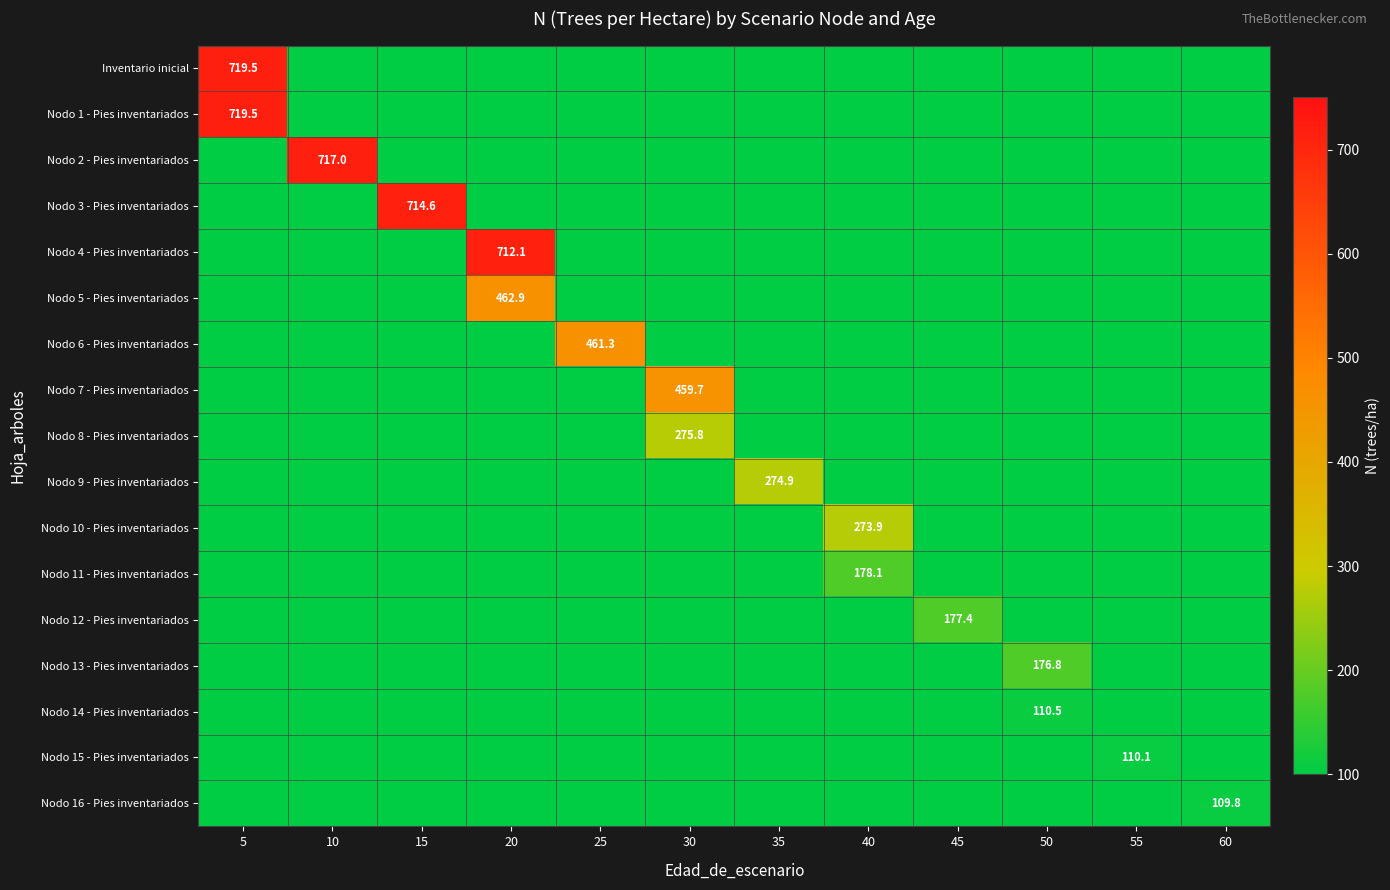

Which series has the widest spread of values?

Inventario inicial